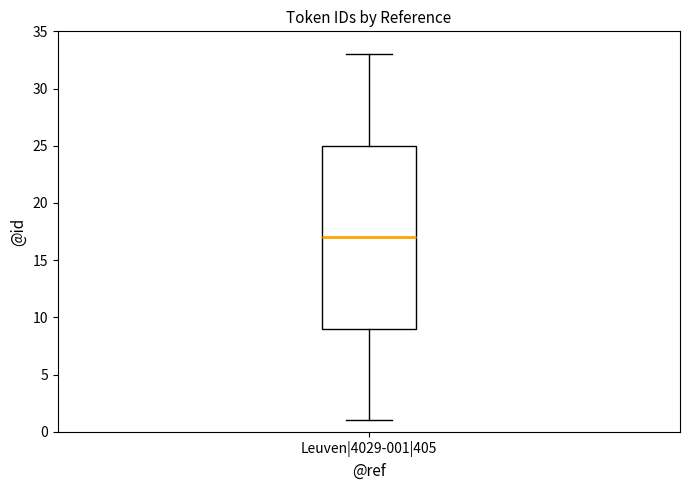

Transcribe this box plot: give where the median line is, the range the box spans, and where the two whiskers end, as read against the y-axis. The values are not printed on the chart, so give them approximately, as read against the axis.

median 17, box 9 to 25, whiskers 1 to 33